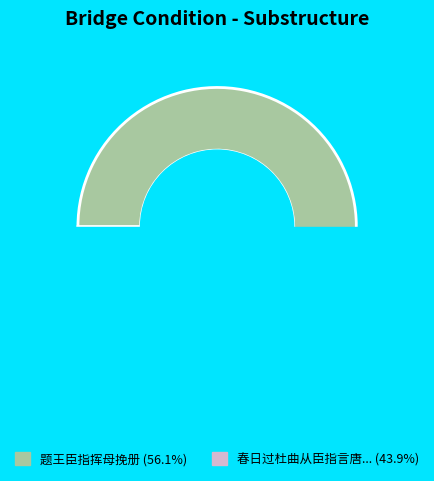

How many segments does this pie chart have?

2